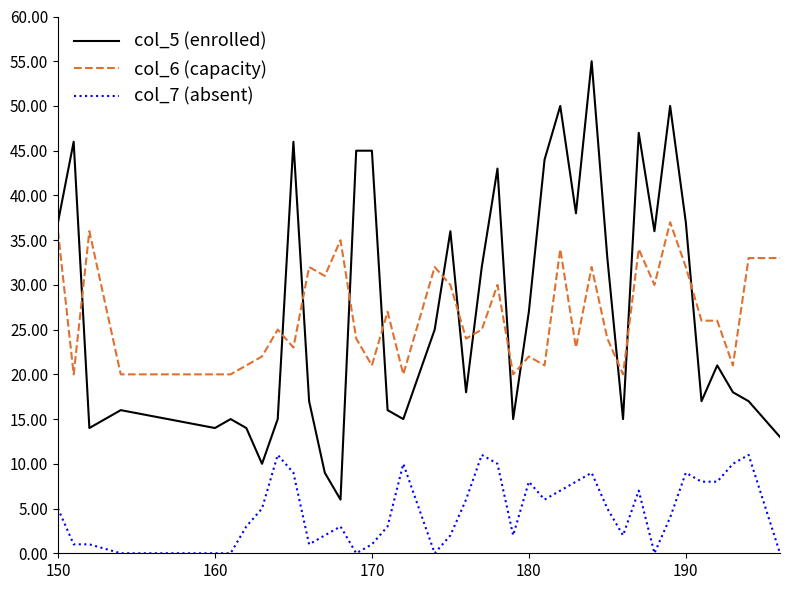

Which series has the largest range (max minus min)?

col_5 (enrolled)